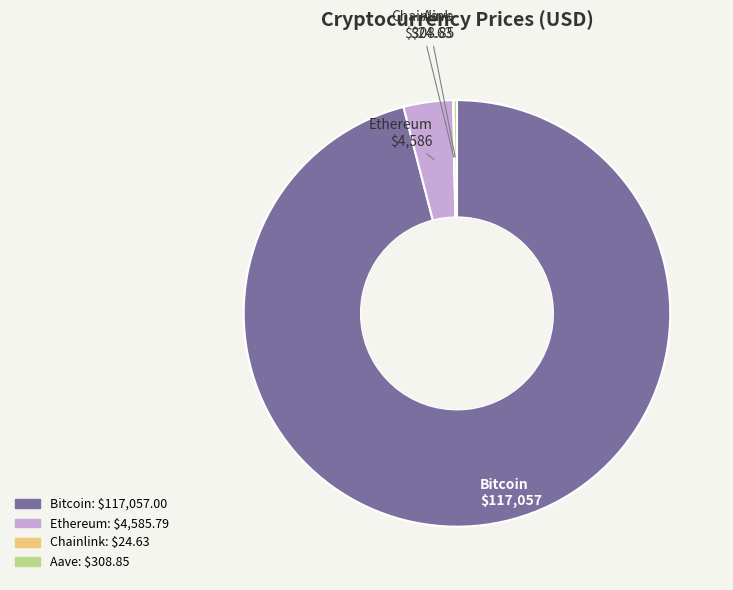

Which slice is the largest?

Bitcoin